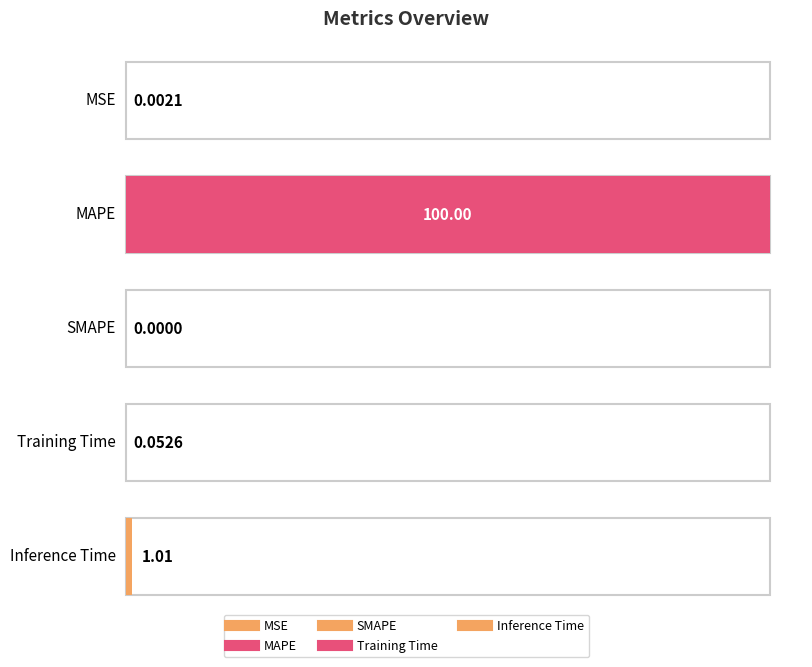

How many values exceed 0?

4